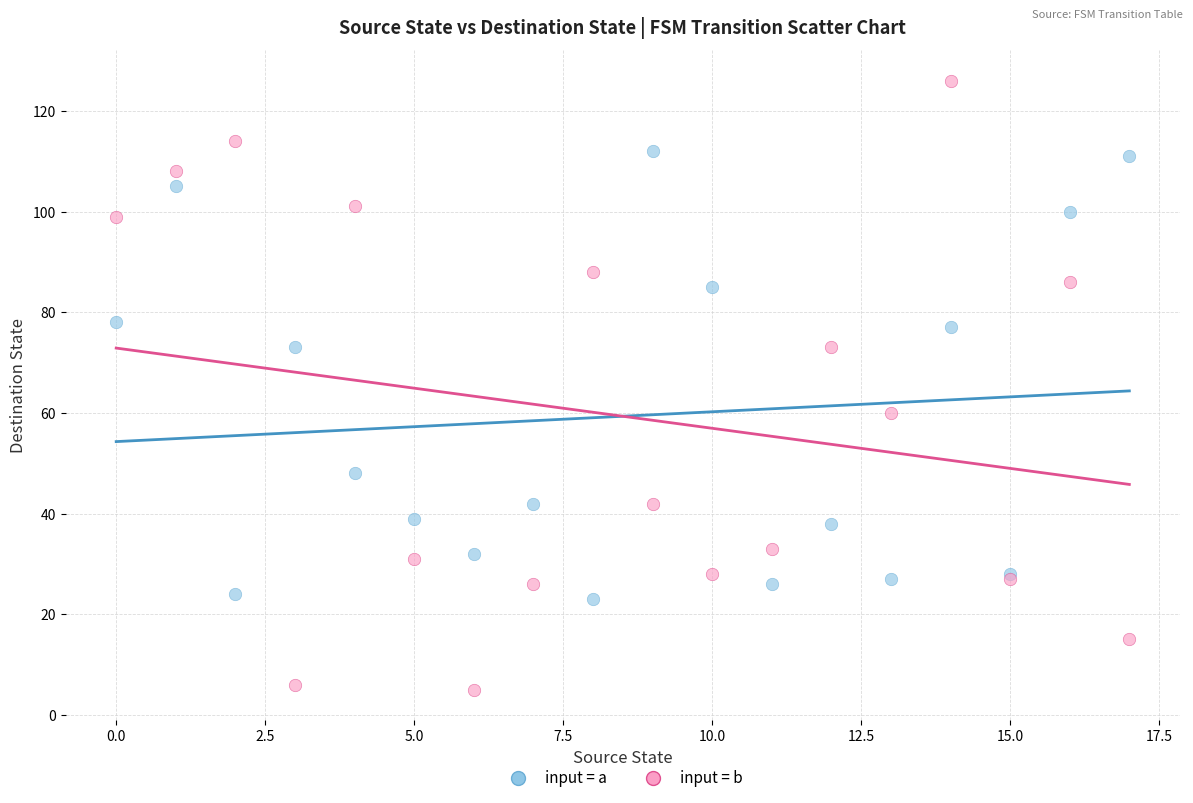

Which series reaches the minimum Y coordinate?

input = b